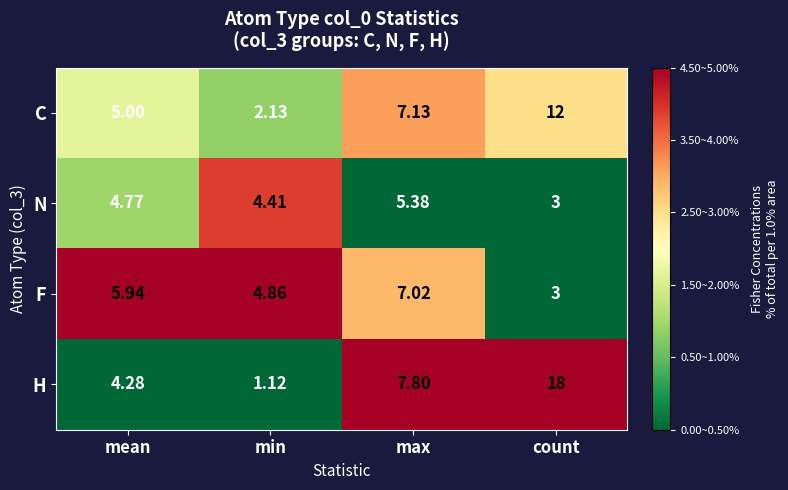

Rank the series by their average value, from lowest to highest.

N, F, C, H